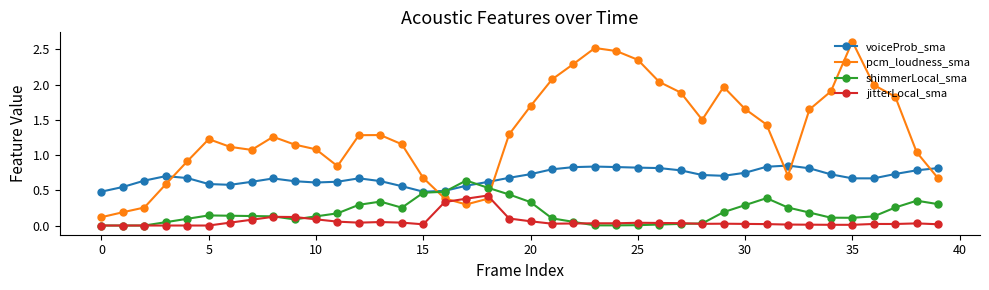

Which series has the widest spread of values?

pcm_loudness_sma